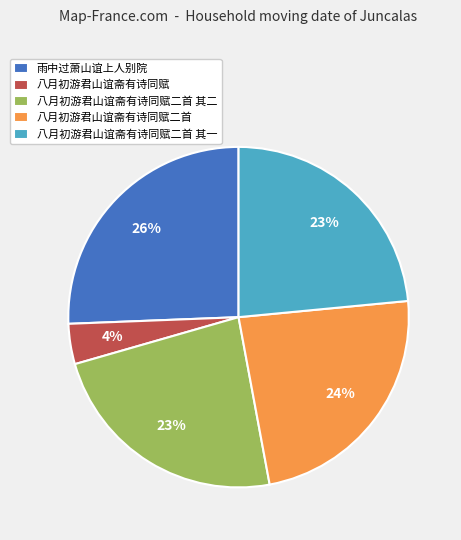

Does any single category account for the majority?

No